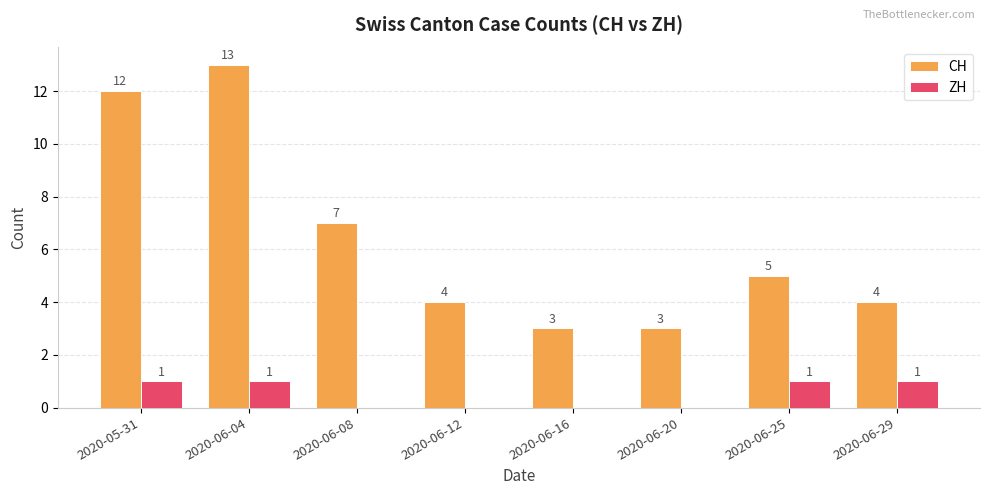

Which category has the highest value in the CH series?

2020-06-04